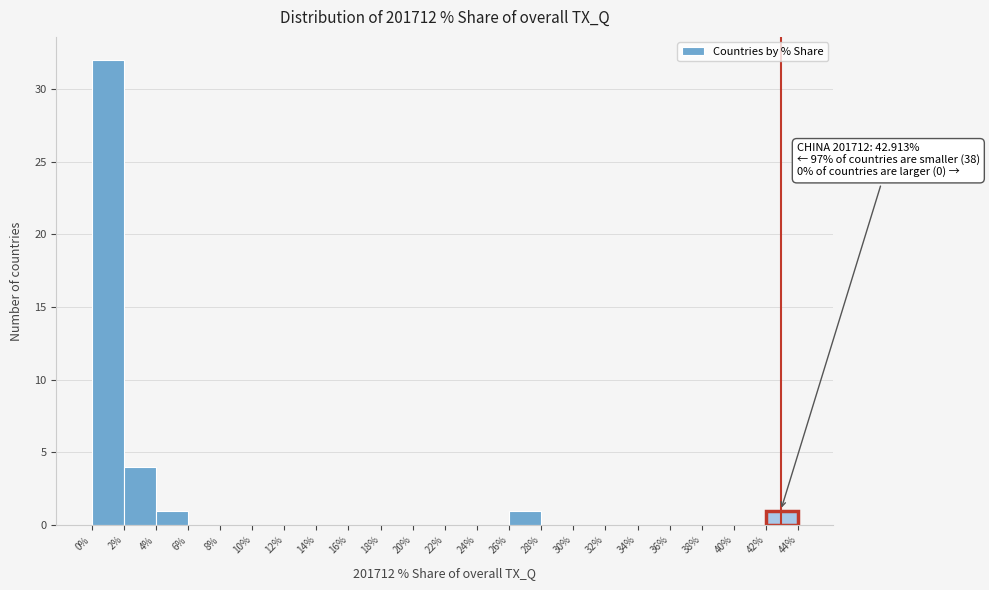

Which range on the x-axis has the tallest bar?

0% to 2%